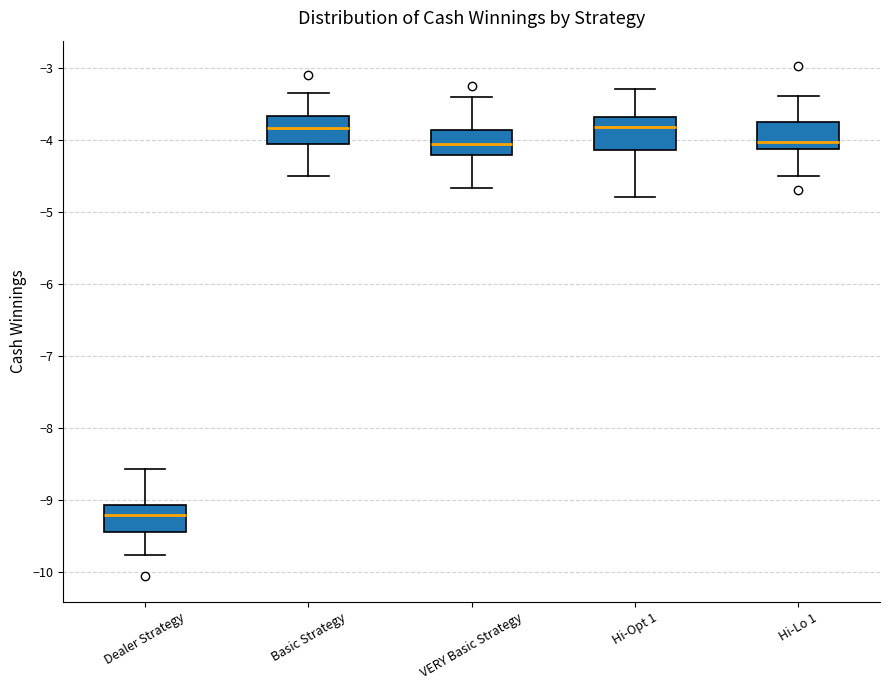

Reading left to right, transcribe this box plot: for each box, give where its median line is, the range the box spans, and where its two whiskers end, as read against the y-axis. The values are not printed on the chart, so give them approximately, as read against the axis.

Dealer Strategy: median -9.2, box -9.4 to -9.1, whiskers -9.8 to -8.6
Basic Strategy: median -3.8, box -4.1 to -3.7, whiskers -4.5 to -3.3
VERY Basic Strategy: median -4.1, box -4.2 to -3.9, whiskers -4.7 to -3.4
Hi-Opt 1: median -3.8, box -4.1 to -3.7, whiskers -4.8 to -3.3
Hi-Lo 1: median -4.0, box -4.1 to -3.8, whiskers -4.5 to -3.4